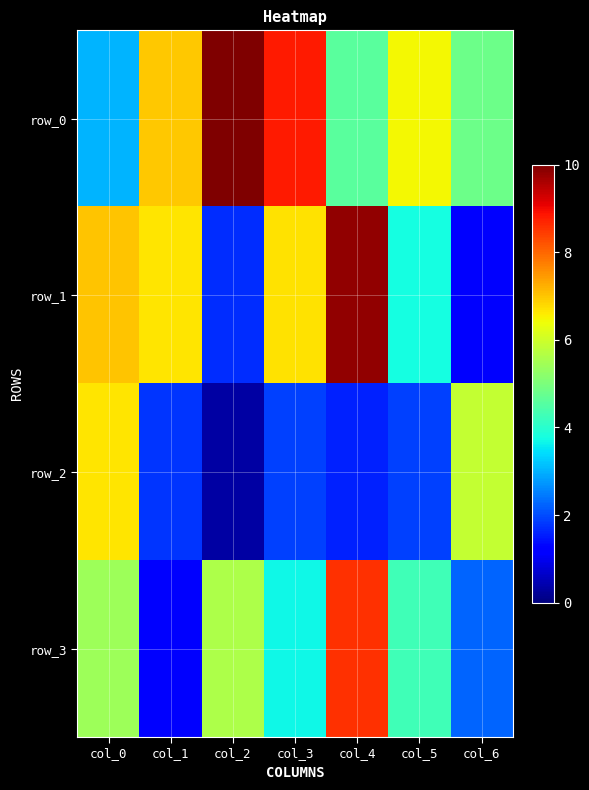

What is the total value across all series at col_4?

24.5